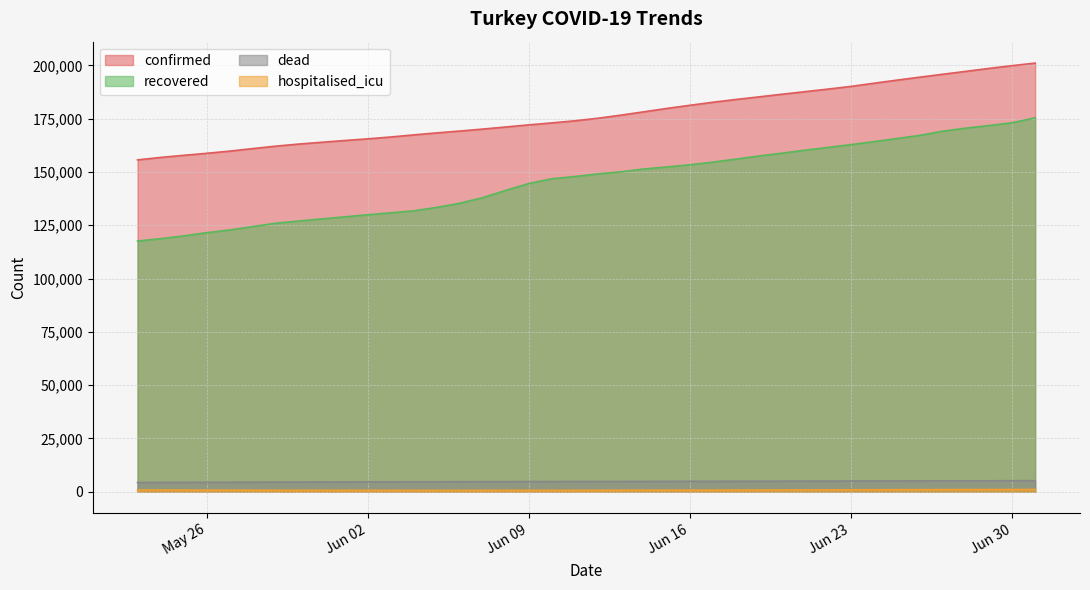

What is the greatest value displayed?

201098